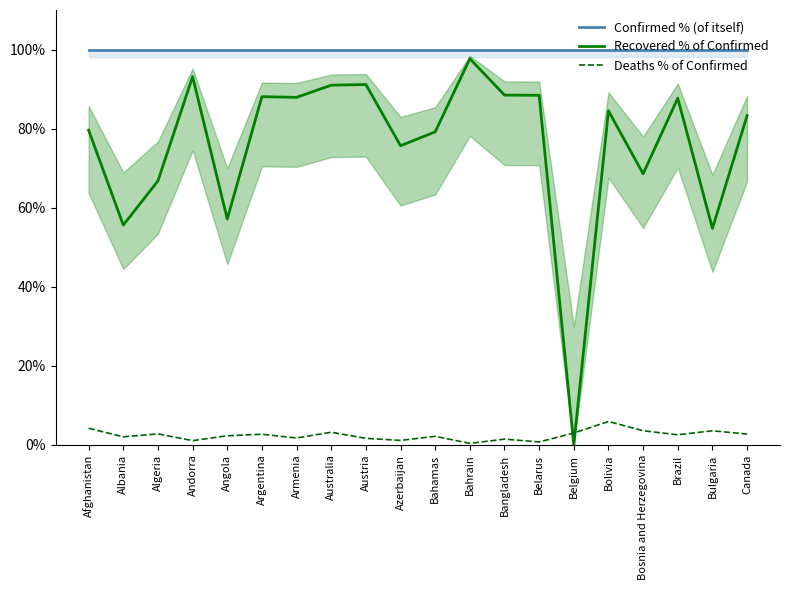

In Recovered % of Confirmed, how many points are higher than both neighbors (excluding endpoints)?

6